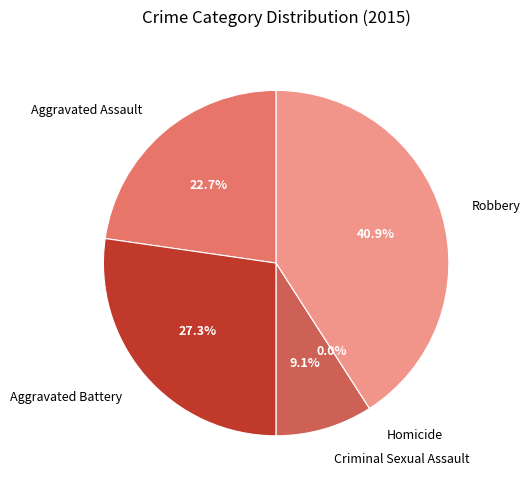

What portion of the pie excludes Robbery?

59.1%